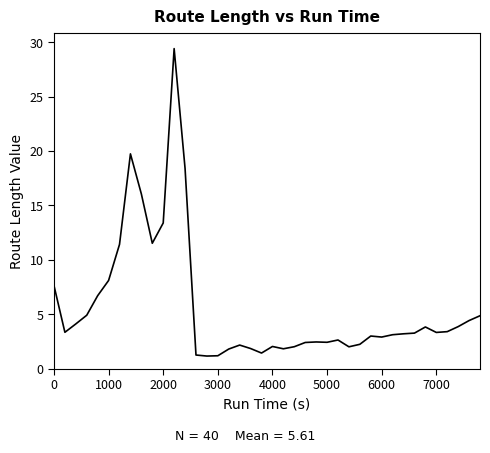

How many lines are shown in the chart?

1